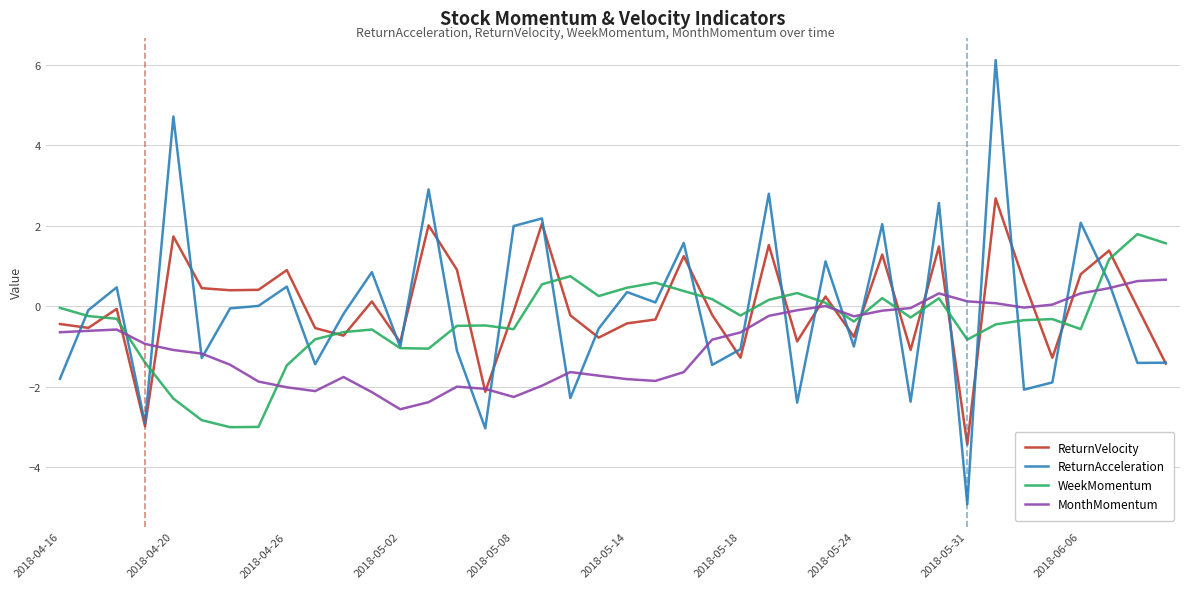

What is the greatest value displayed?

6.1